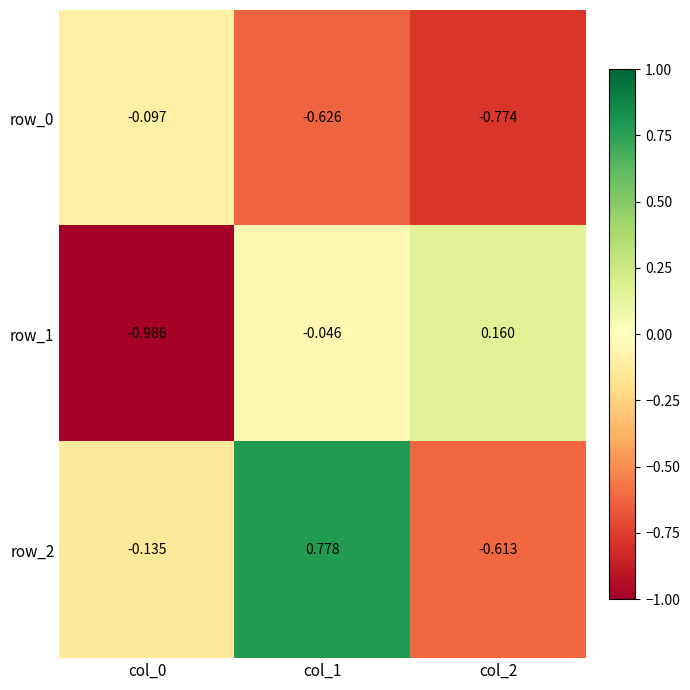

Is the value of row_2 at col_0 greater than the value of row_0 at col_1?

Yes